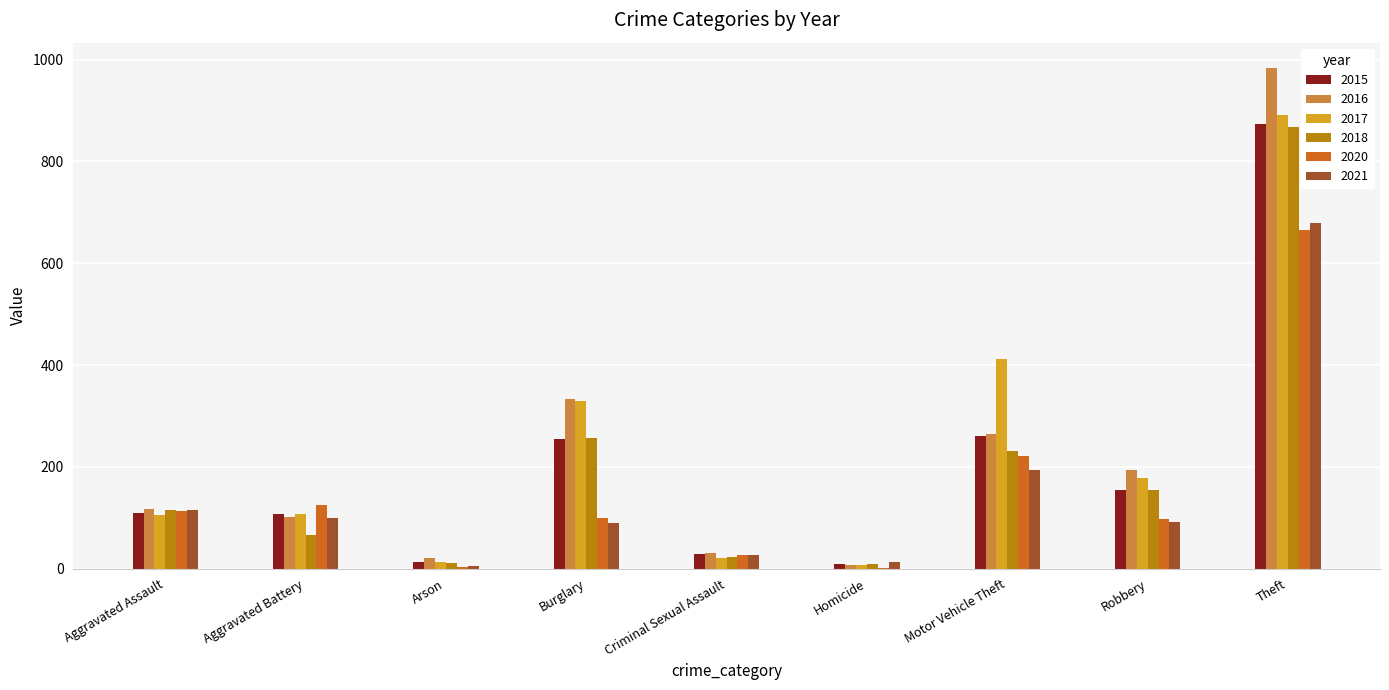

Between Criminal Sexual Assault and Theft, which series saw the biggest shift?

2016